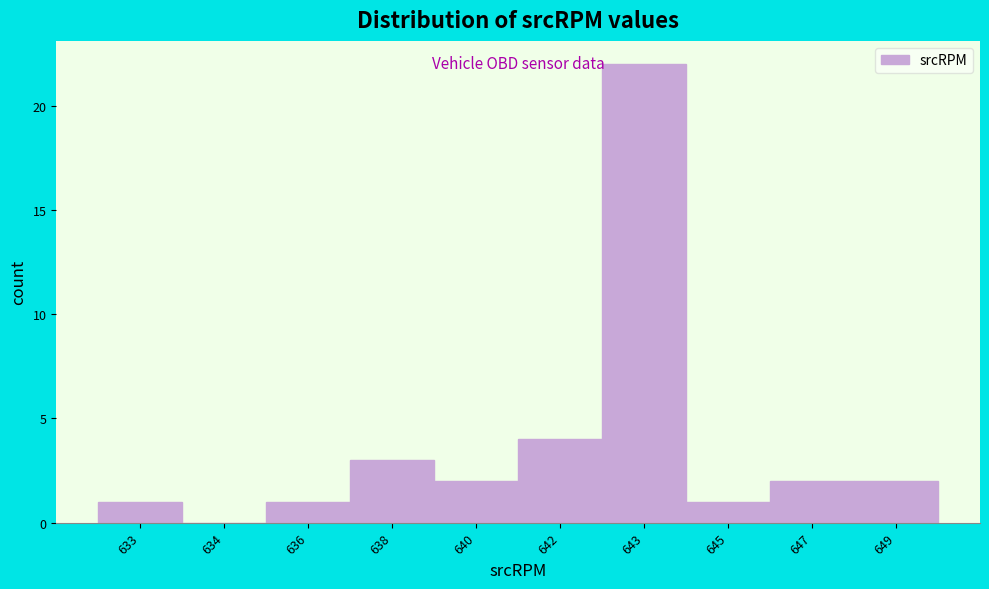

Reading left to right, what are all the values shown in this chart?

633=1	634=0	636=1	638=3	640=2	642=4	643=22	645=1	647=2	649=2